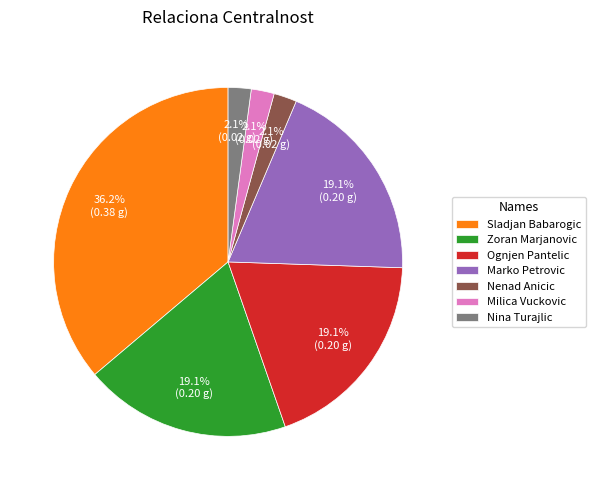

Is the sum of Milica Vuckovic and Nenad Anicic greater than half?

No